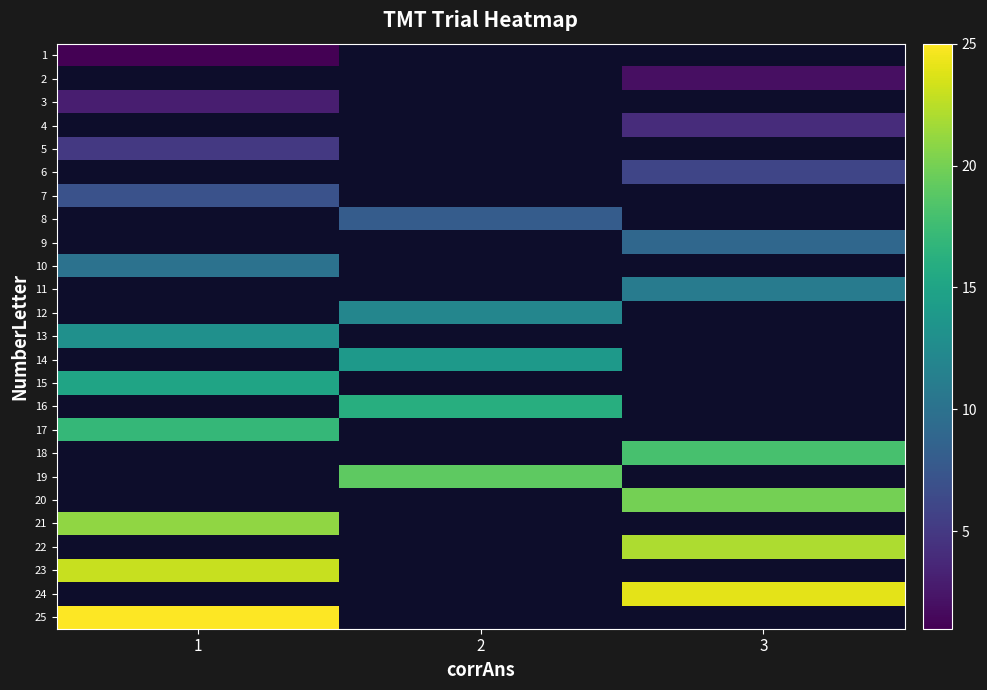

The 4 series shows 6.0 at 3. True or false?

False